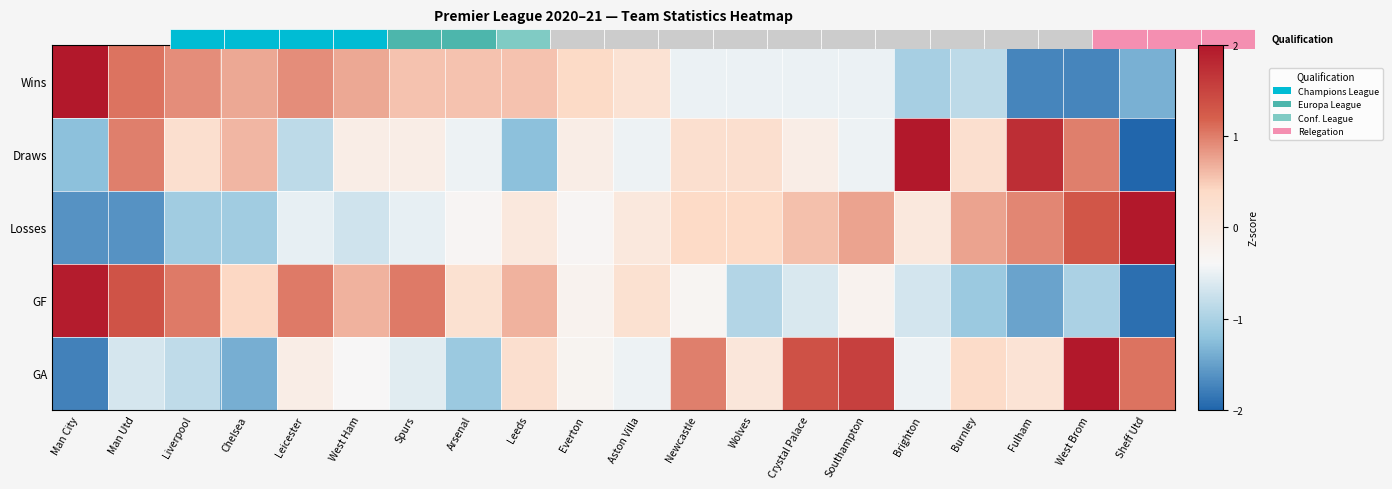

At which category is the sum across all series the highest?

West Brom